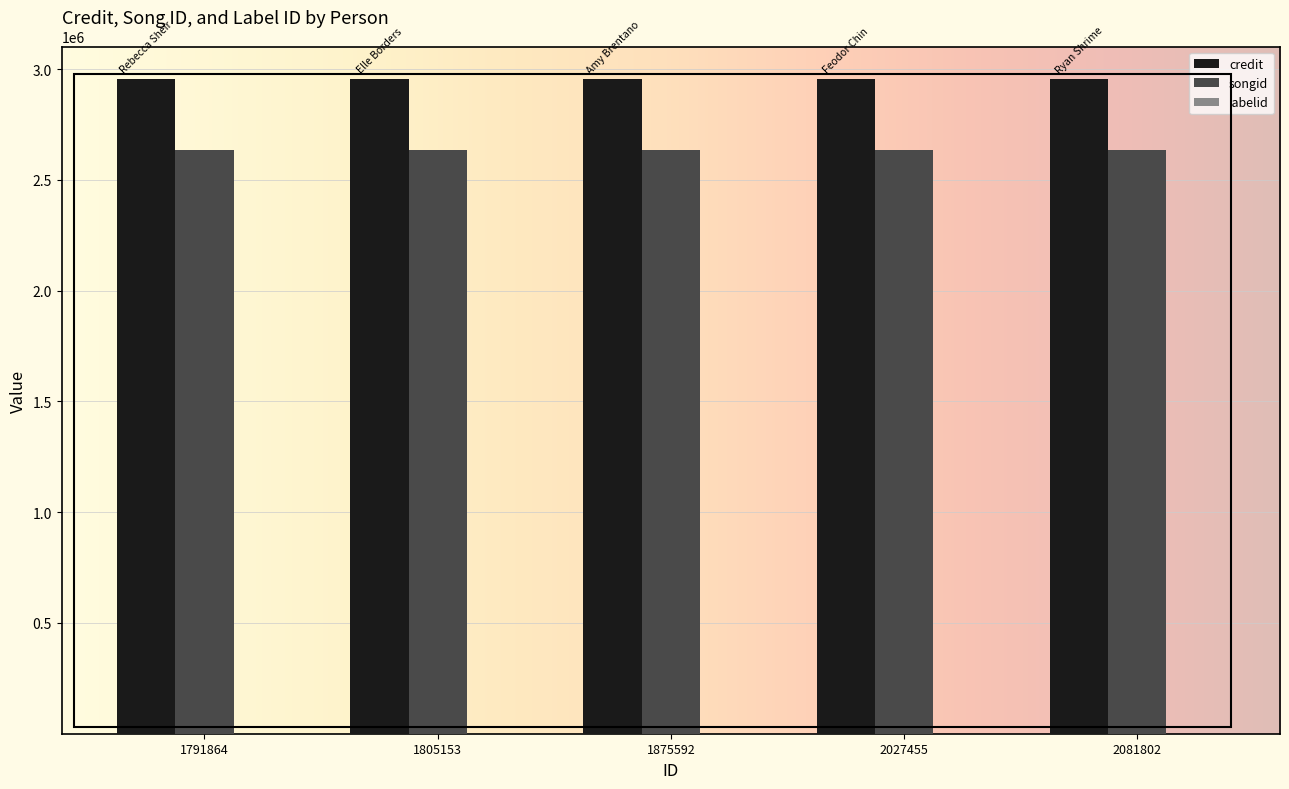

What is the highest value of the songid series?

2634802